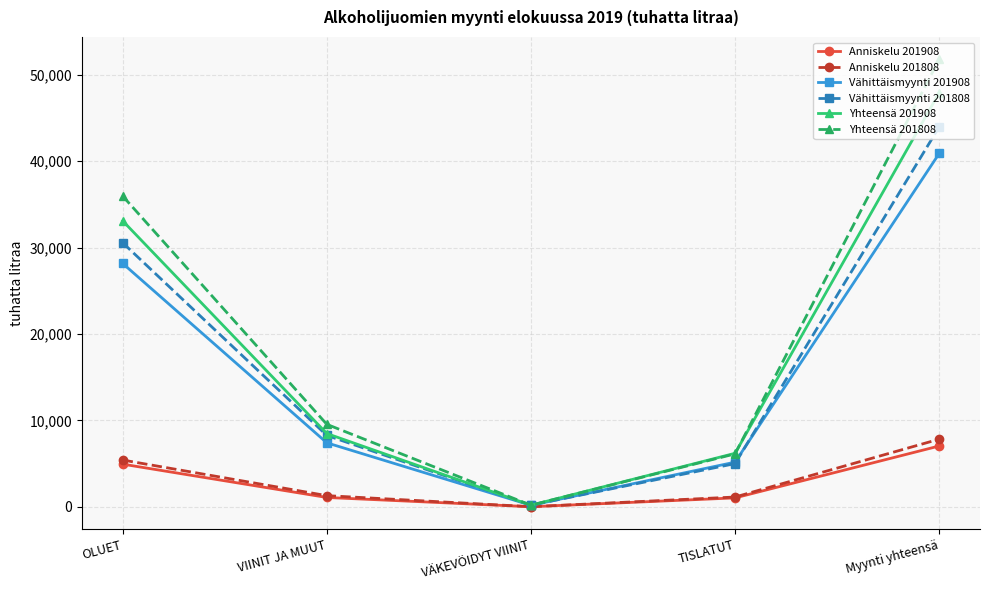

Where is Yhteensä 201808 nearest to the value 25989?

OLUET